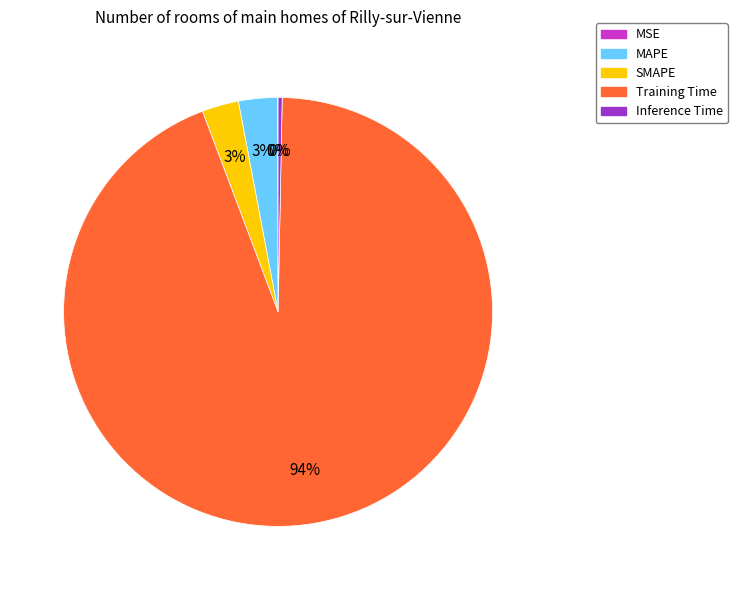

What percentage is the SMAPE slice, to the nearest percent?

3%